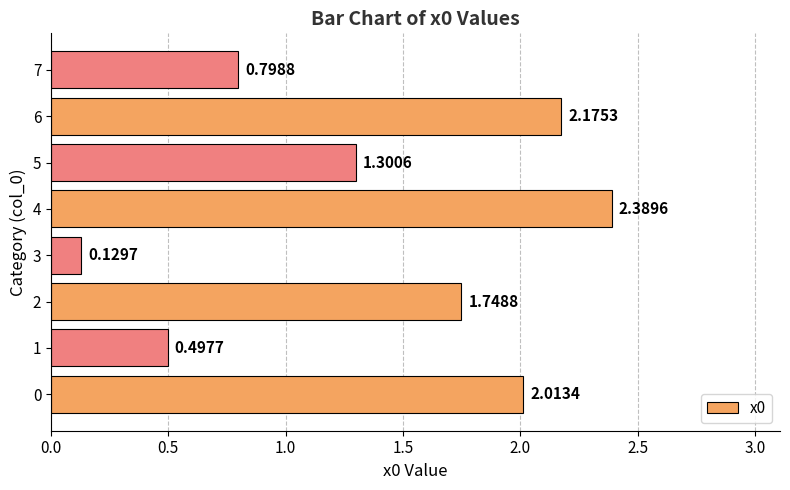

List the labels in order of value, smallest first.

3, 1, 7, 5, 2, 0, 6, 4